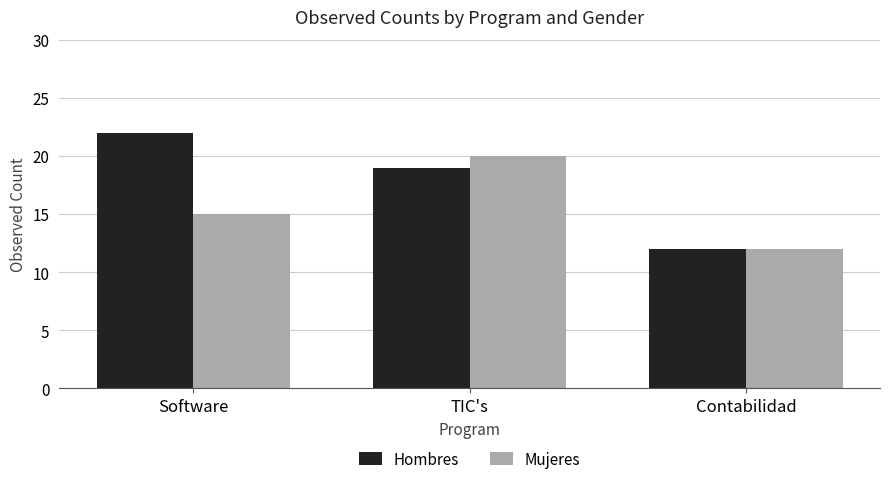

What is the label of the 2nd bar from the left?

TIC's